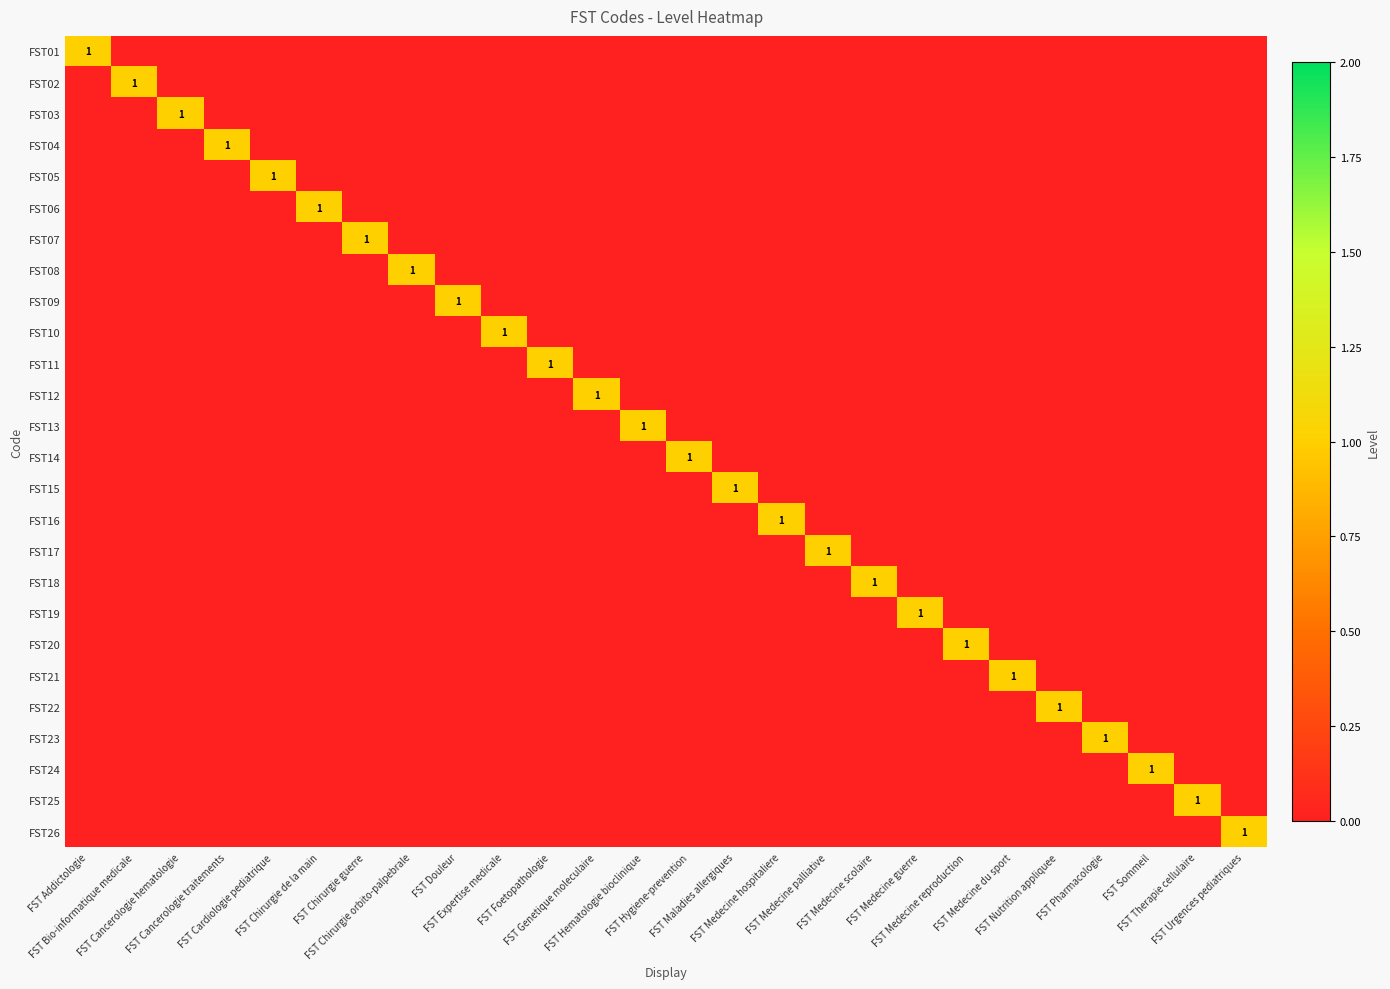

Between FST Chirurgie de la main and FST Medecine reproduction, which series saw the biggest shift?

FST06